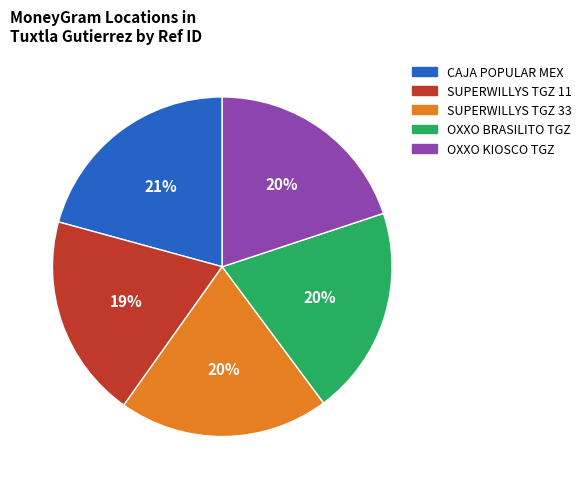

Is there any slice that represents more than half of the pie?

No